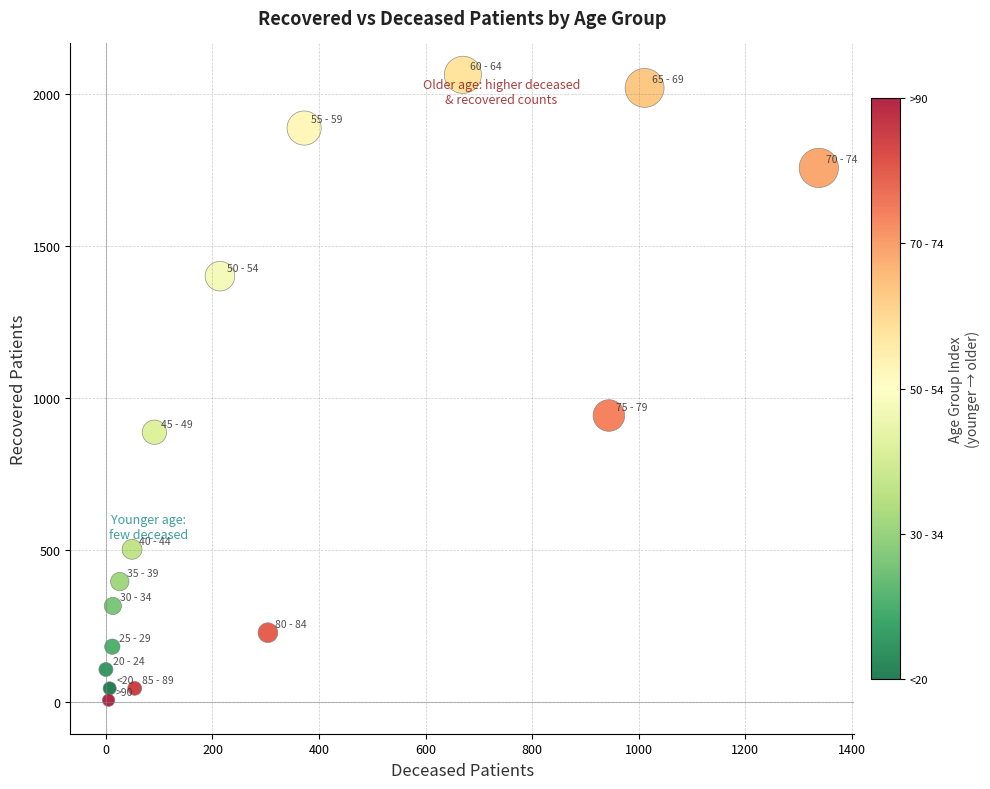

What Y value in the scatter plot is closest to 1035?

943